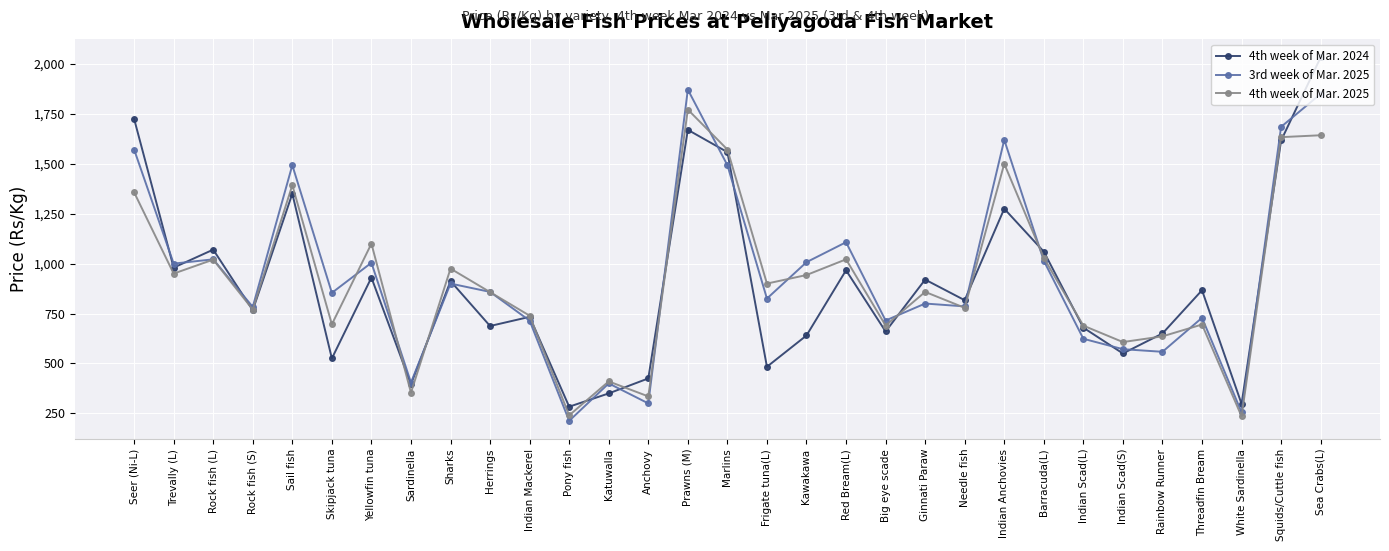

Which category has the highest value across all series?

Sea Crabs(L)